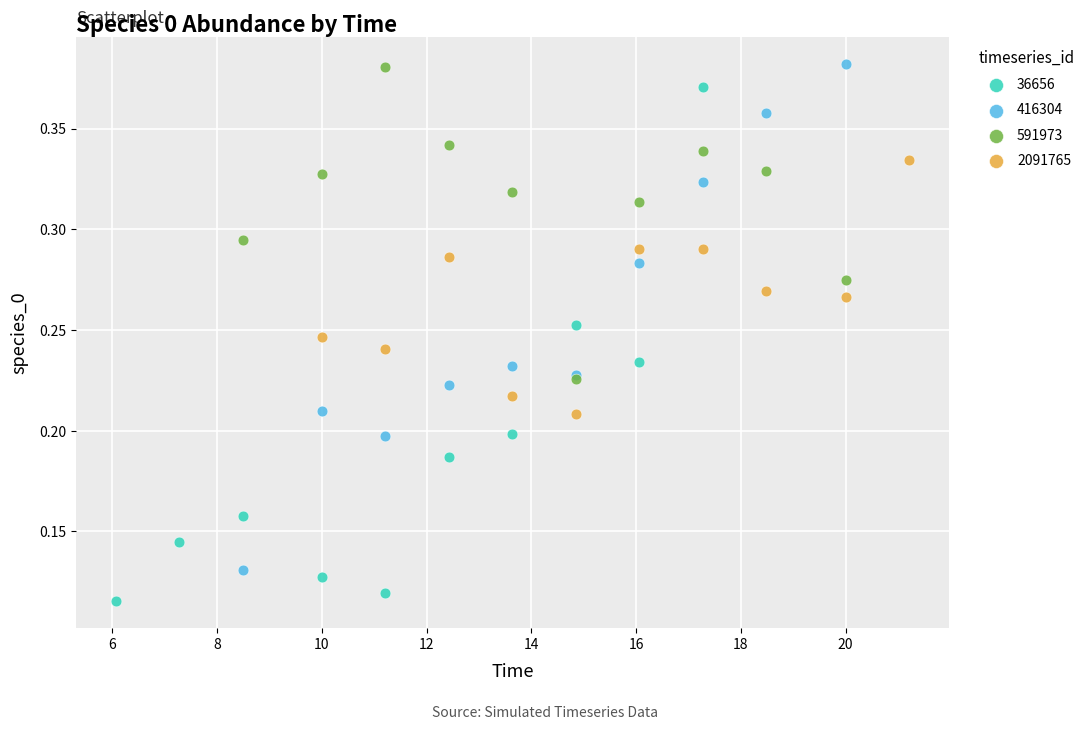

What are all the series names shown in the legend?

36656, 416304, 591973, 2091765